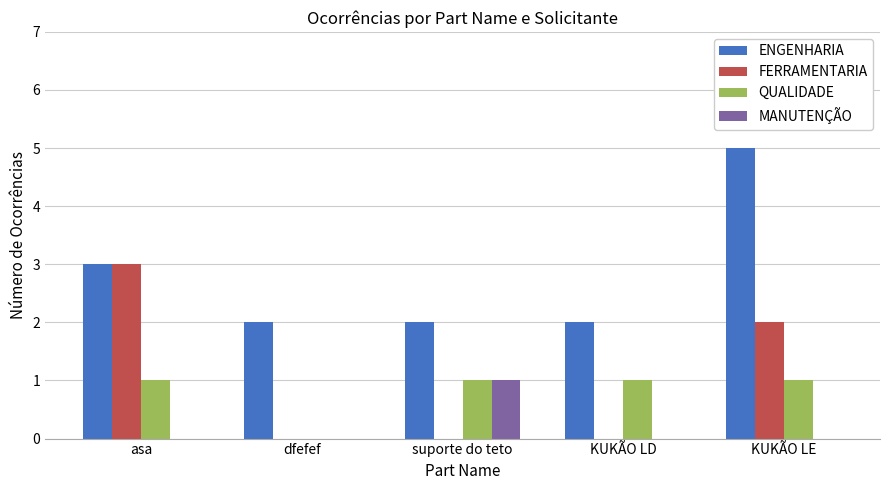

The value of ENGENHARIA at dfefef is 3. True or false?

False